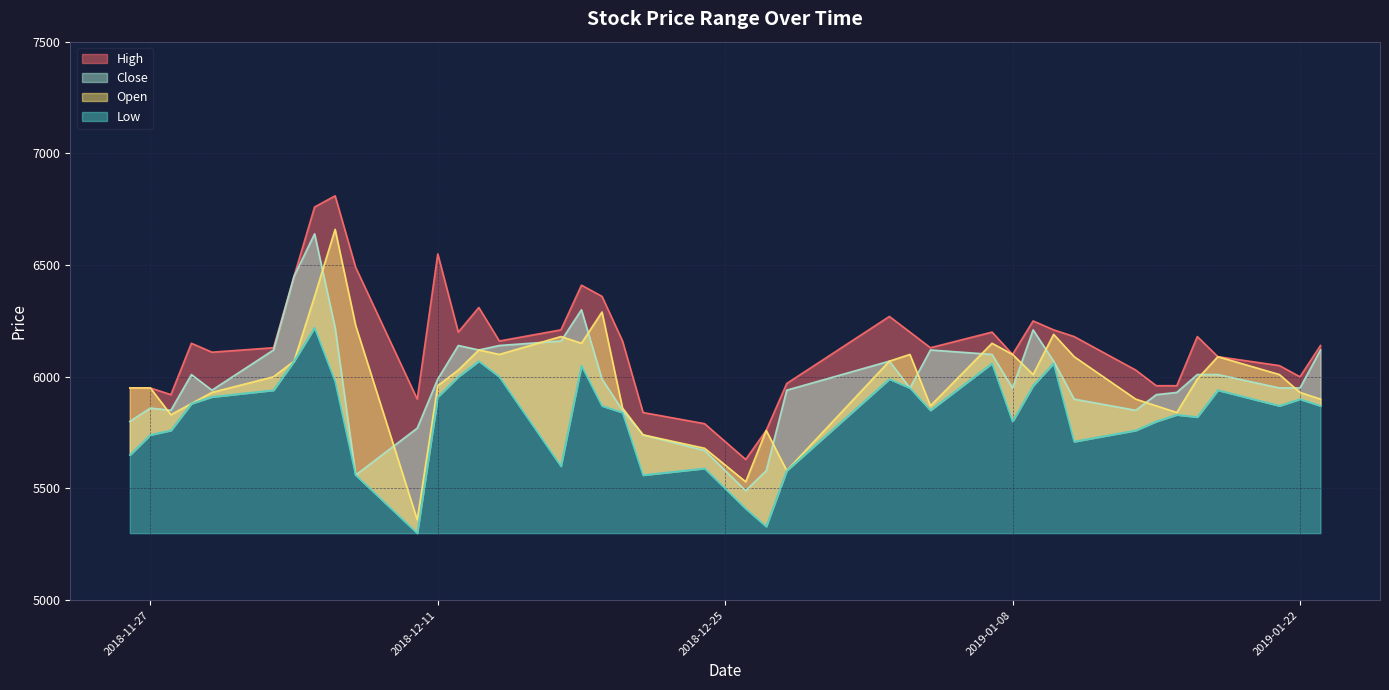

Which has a higher value, 2018-12-06 or 2018-12-14?

2018-12-06